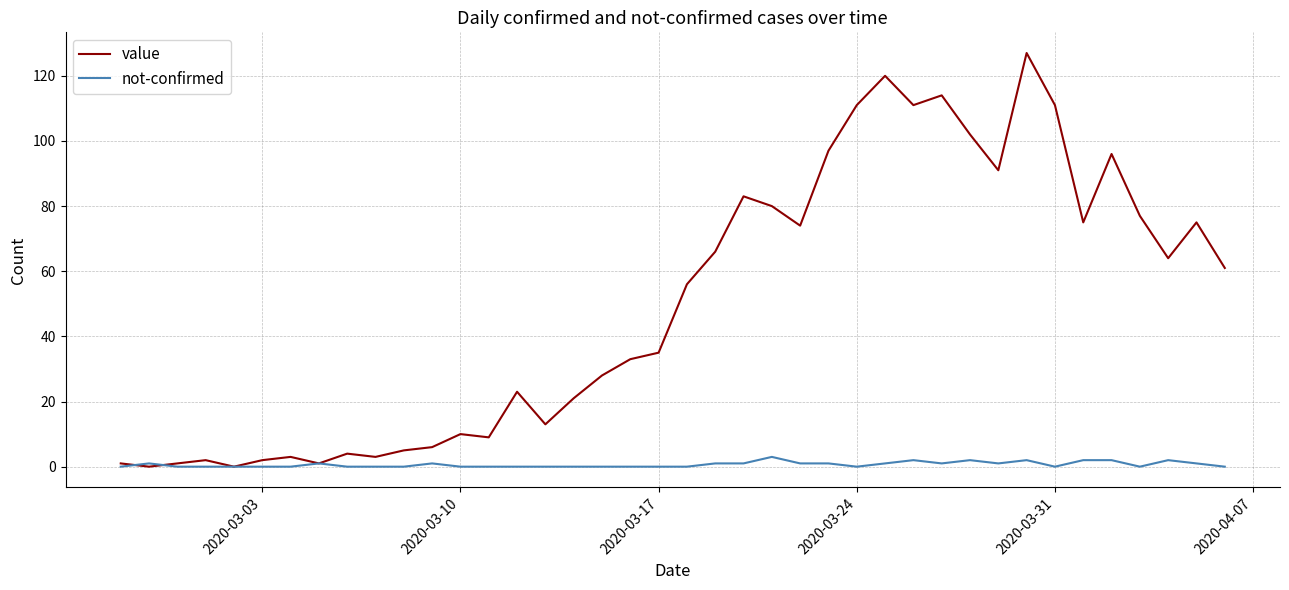

Which series has the widest spread of values?

value